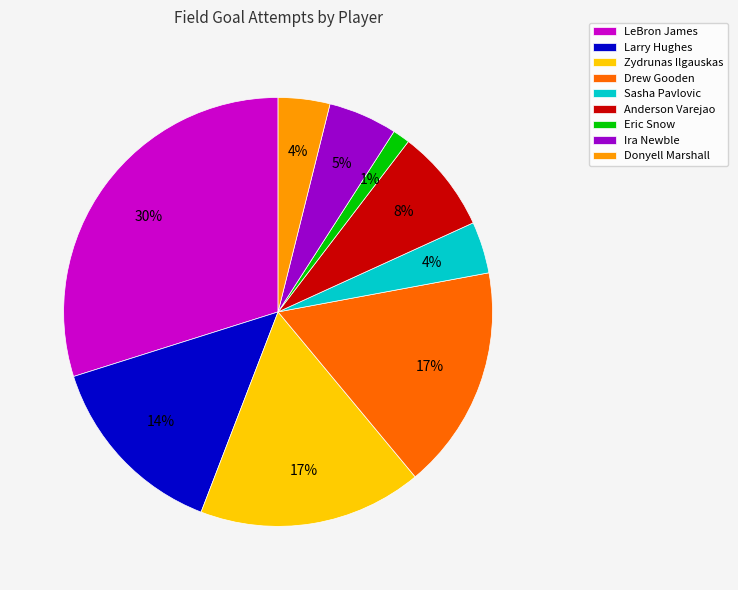

Combined, do LeBron James and Anderson Varejao account for over 50%?

No